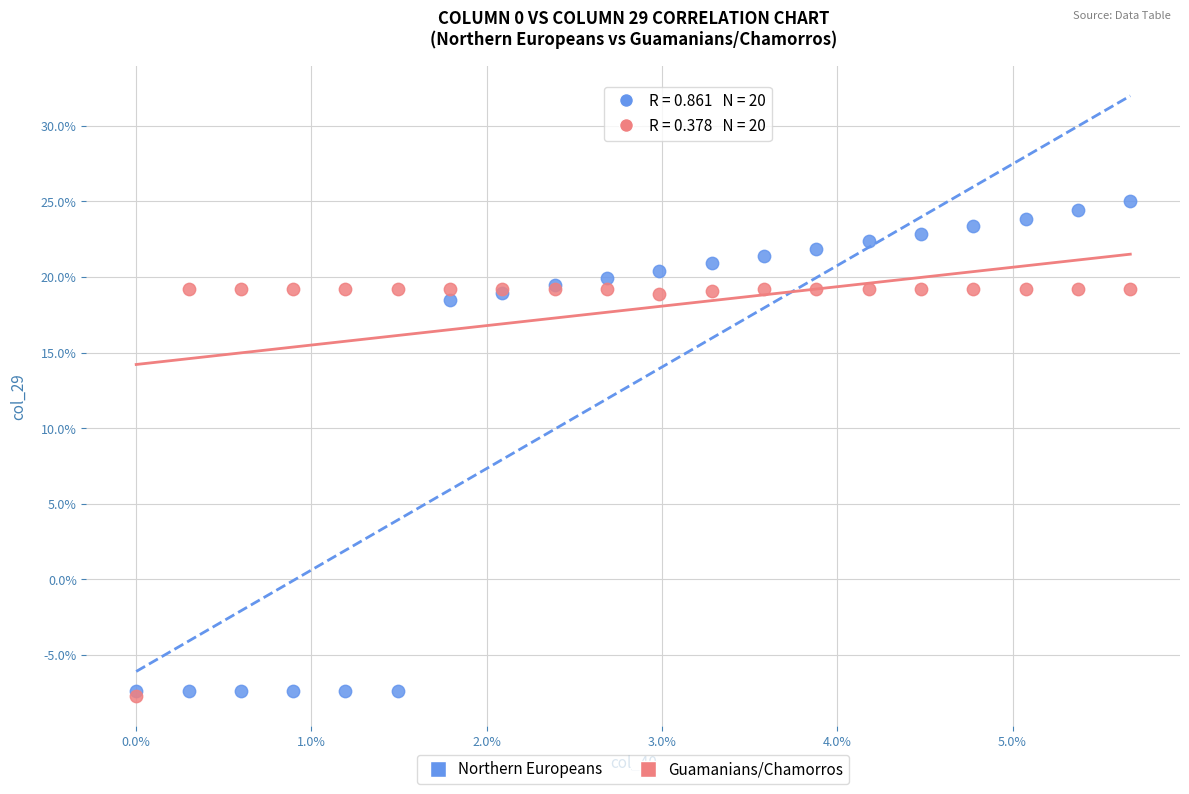

What are all the series names shown in the legend?

Northern Europeans, Guamanians/Chamorros